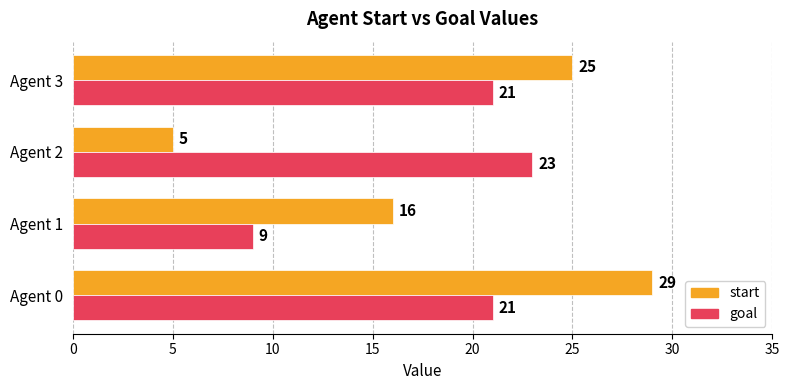

Where is start nearest to the value 17?

Agent 1